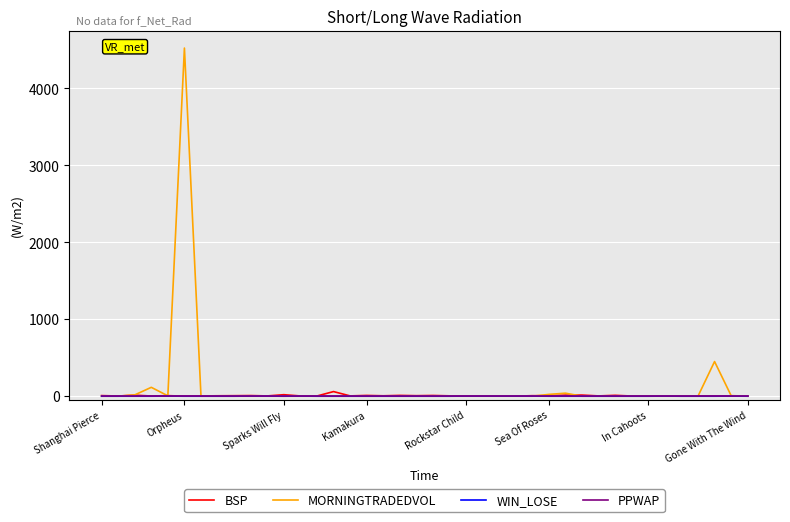

Which series has the largest range (max minus min)?

MORNINGTRADEDVOL